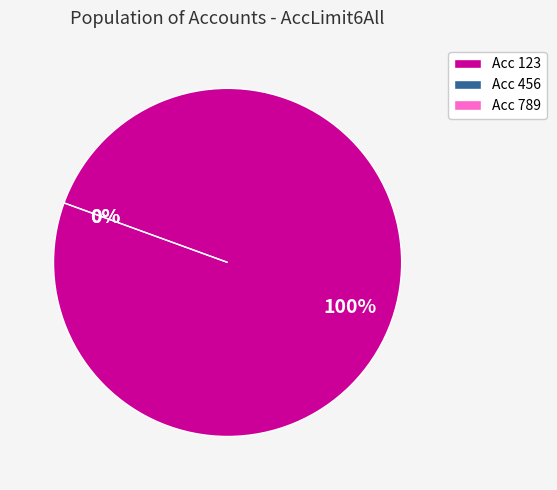

Is the sum of 123 and 456 greater than half?

Yes